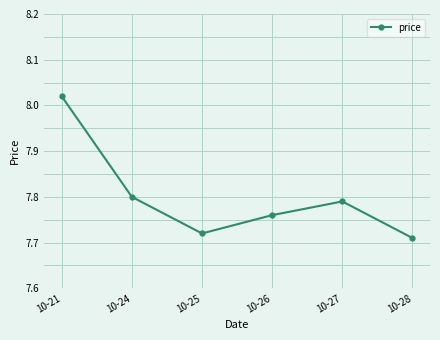

Is it true that the value at 10-26 is 7.8?

True